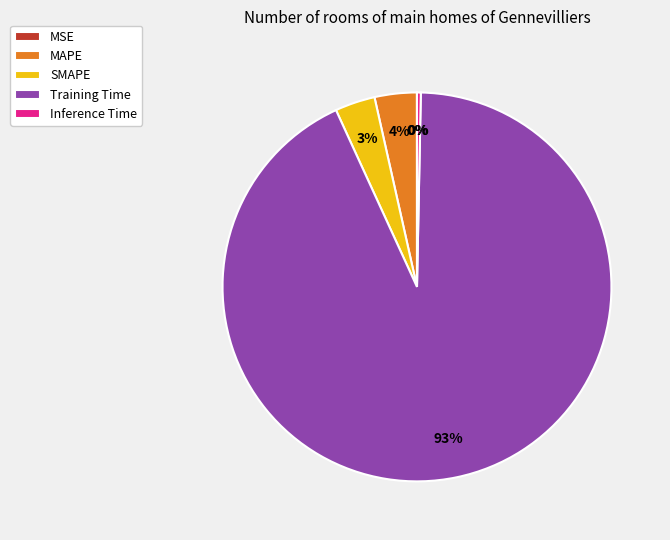

Which category accounts for the majority?

Training Time